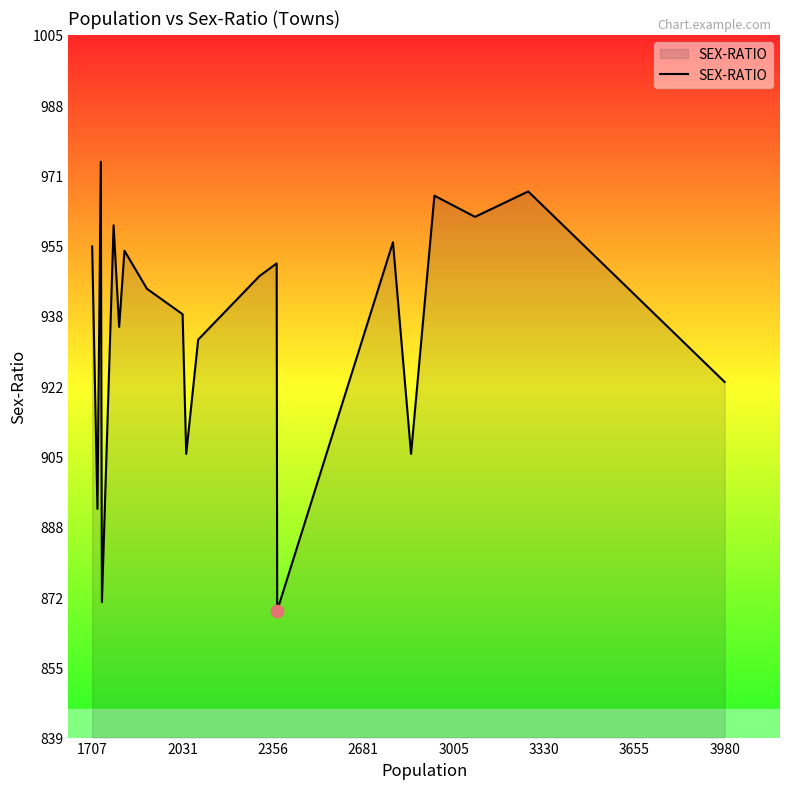

What is the difference between the maximum and minimum values?

106